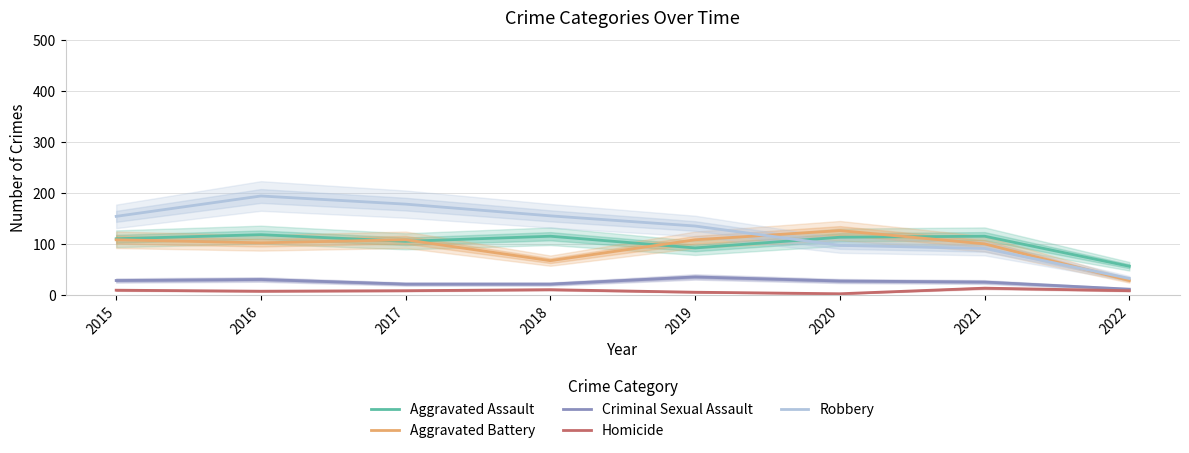

Which series has the widest spread of values?

Robbery